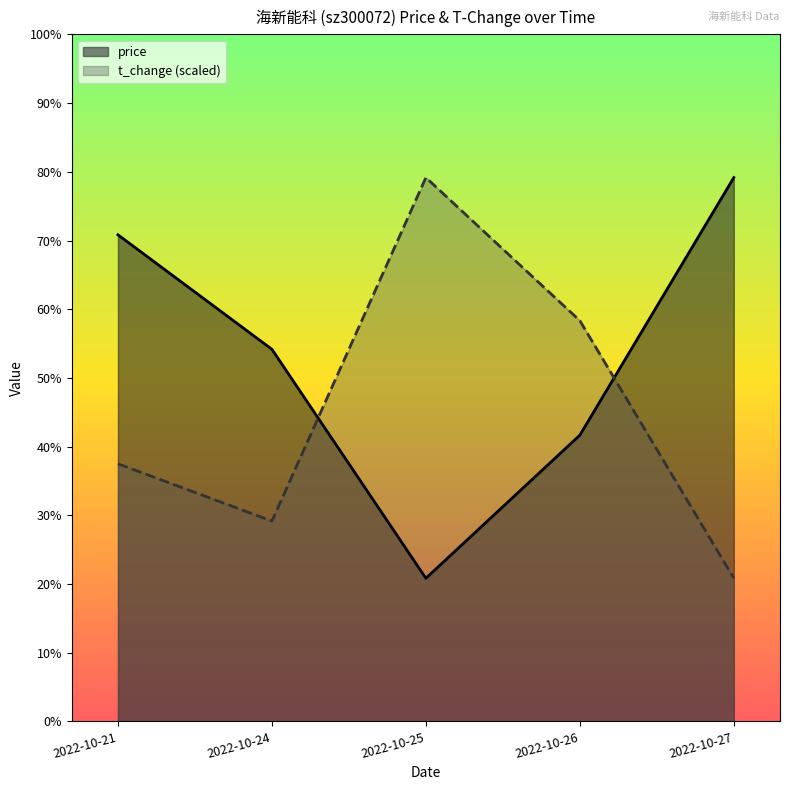

What is the average value of the t_change series?

4.3